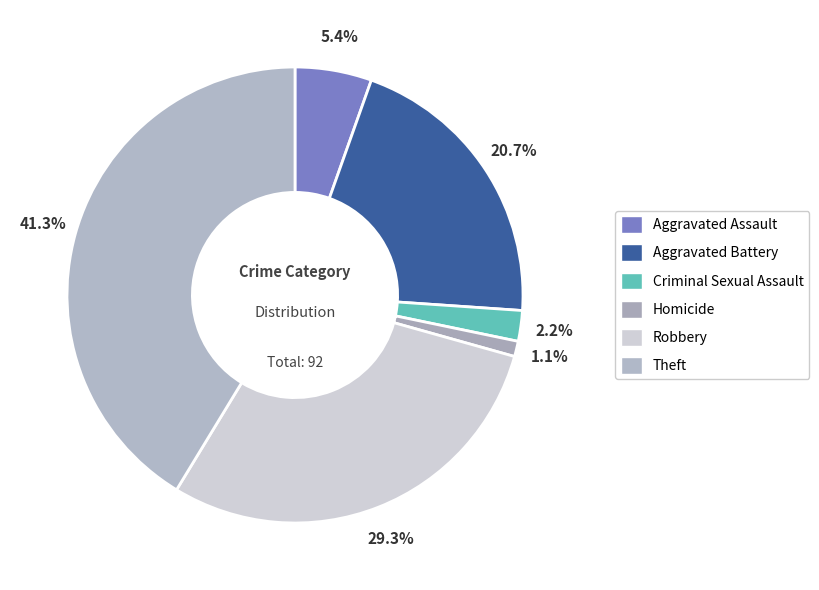

Is the sum of Criminal Sexual Assault and Aggravated Battery greater than half?

No